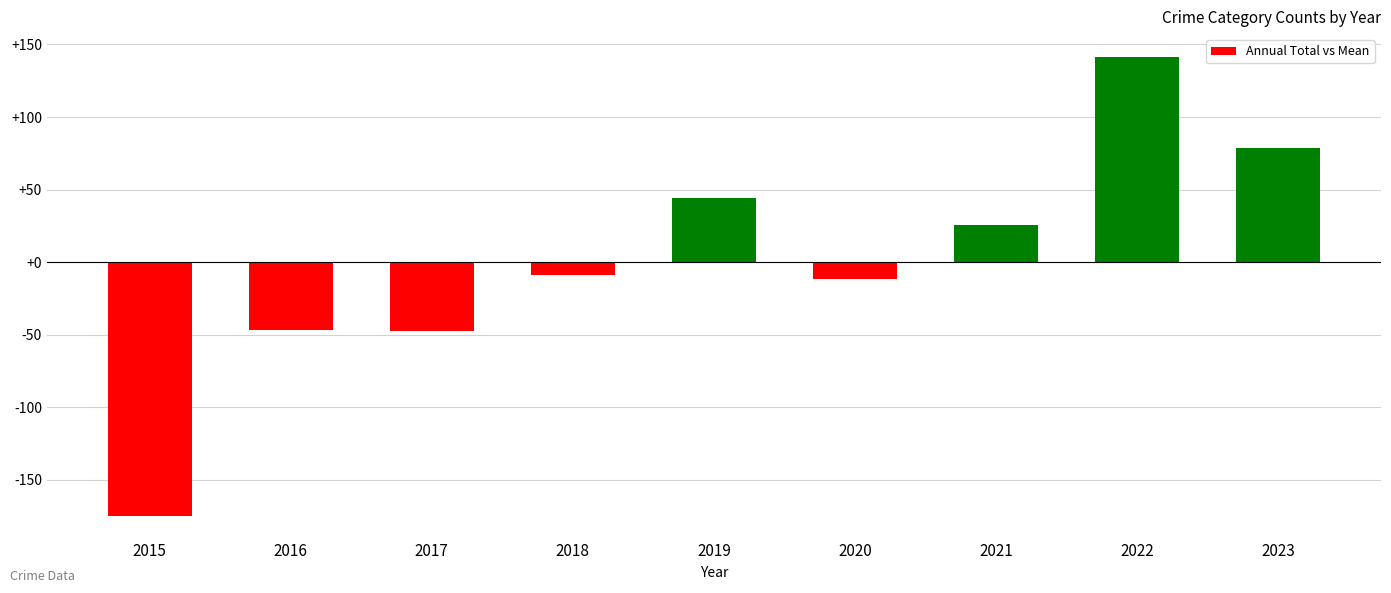

Read the value at 2023.

78.3